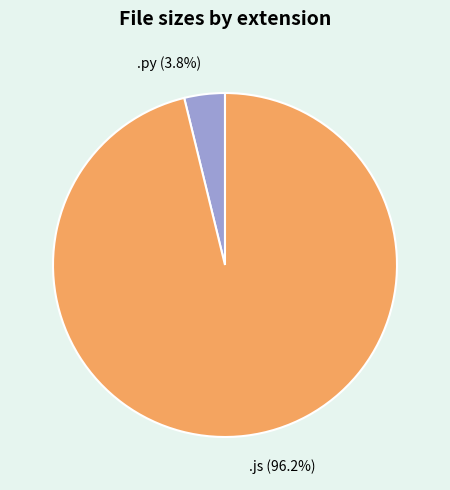

What is the largest slice in the pie chart?

.js (96.2%)